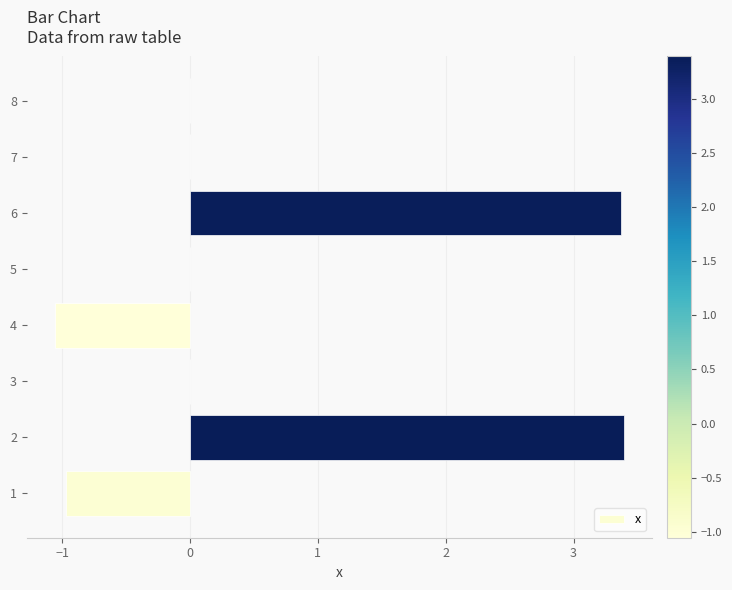

What is the sum of all values?

4.7